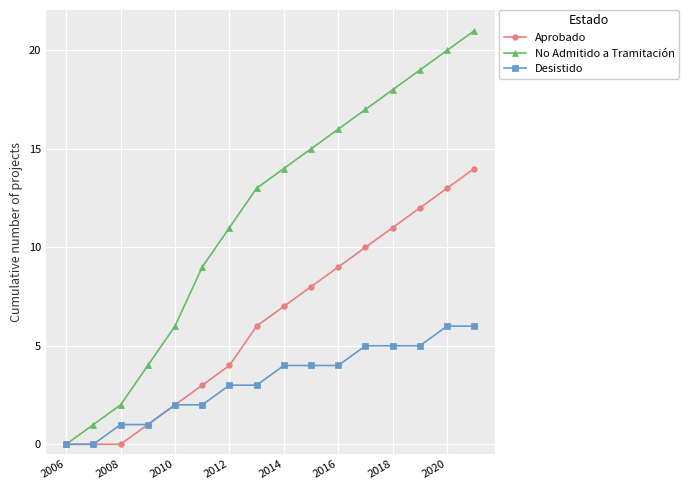

Rank the series by their average value, from lowest to highest.

Desistido, Aprobado, No Admitido a Tramitación